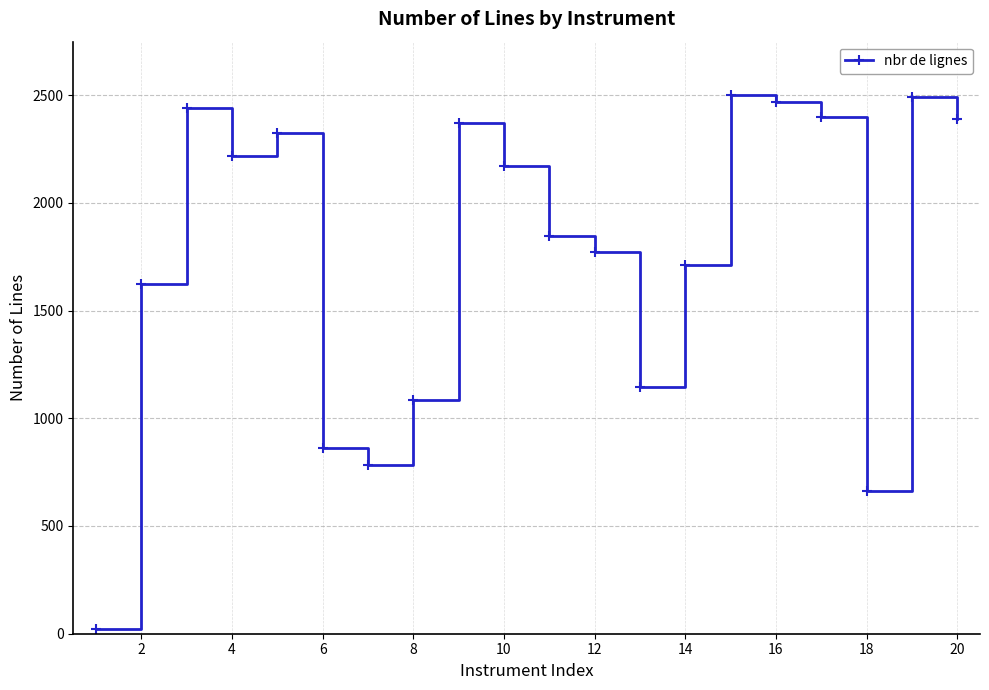

True or false: the data has more than 0 interior local peaks.

True